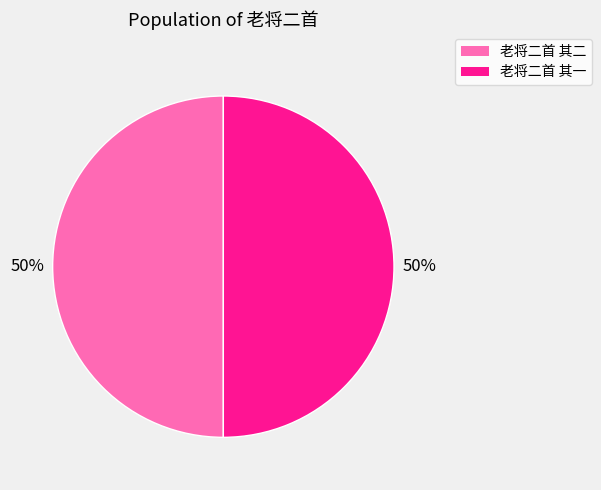

True or false: 老将二首 其二 accounts for 59% of the total.

False